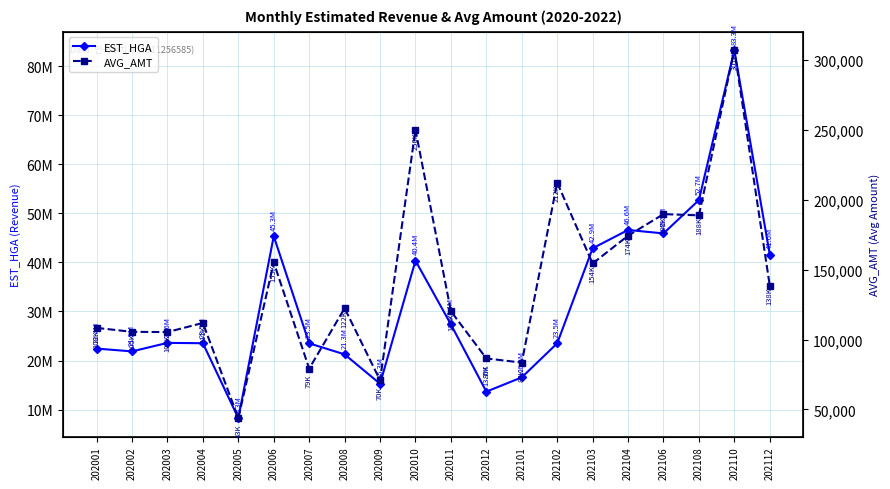

The AVG_AMT series shows 73022 at 202103. True or false?

False